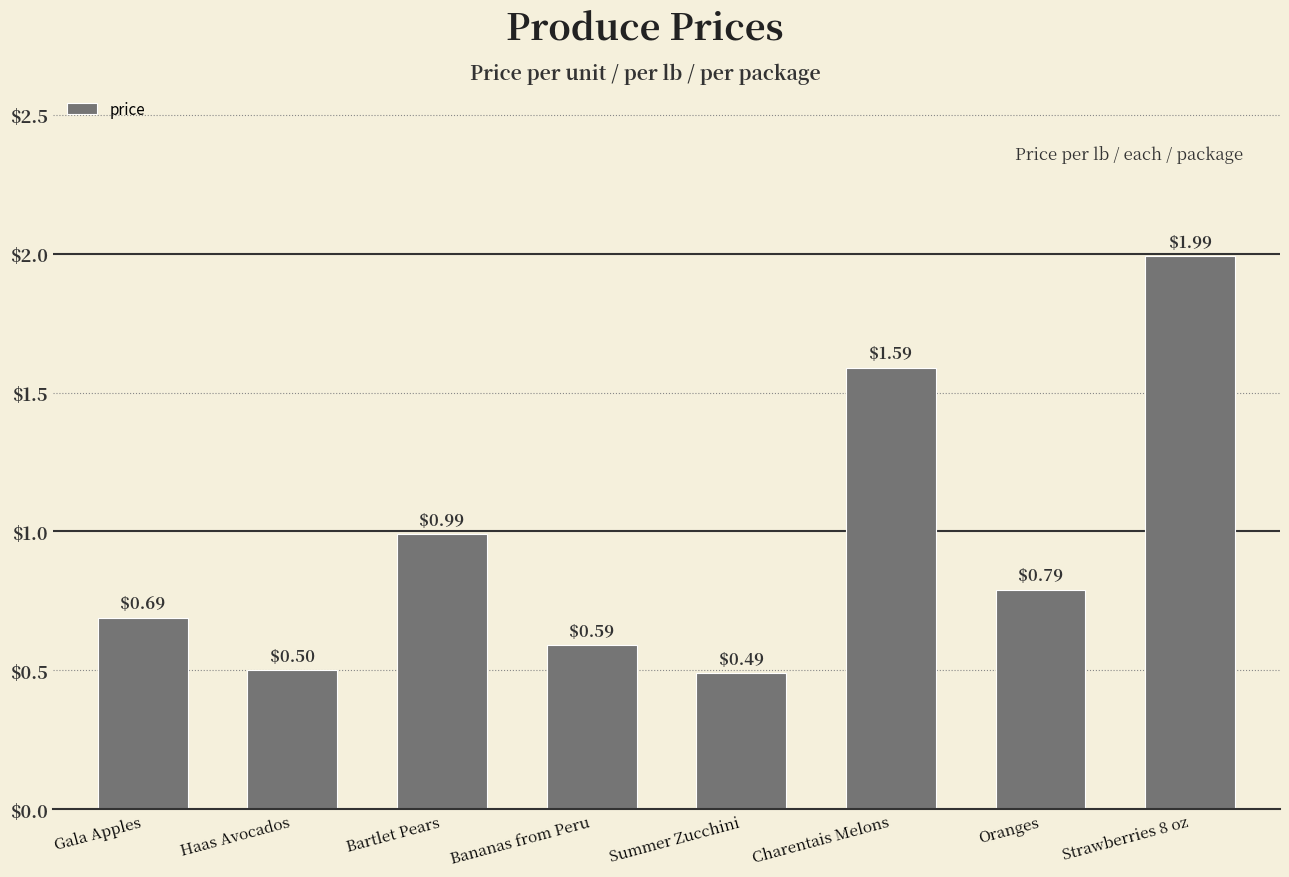

Which label corresponds to the largest value in the chart?

Strawberries 8 oz